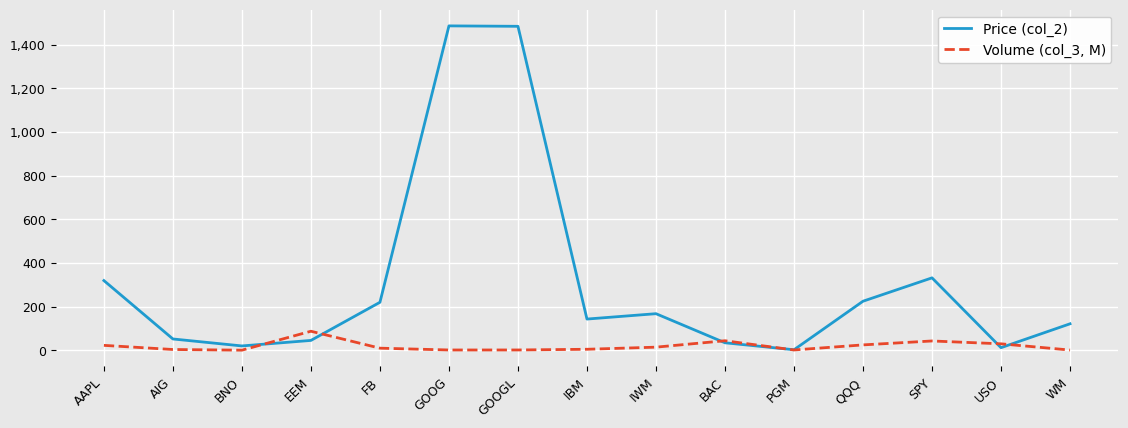

The value of Price (col_2) at WM is 121.1. True or false?

True